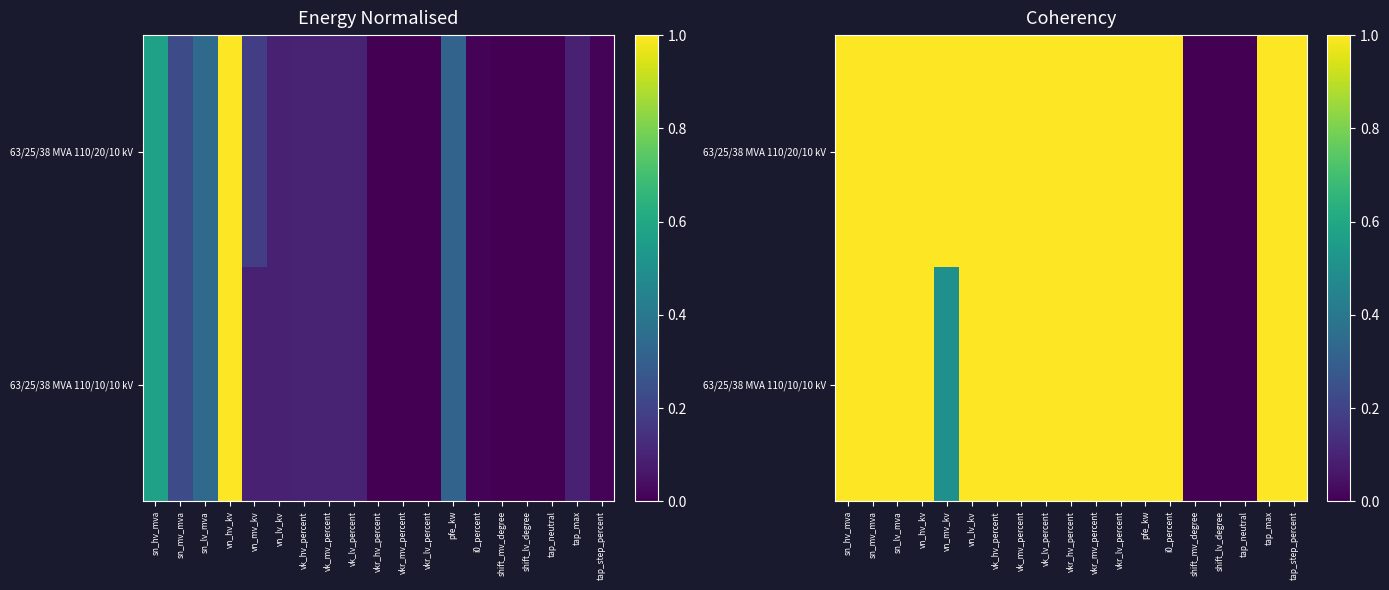

At which category is the sum across all series the highest?

sn_hv_mva